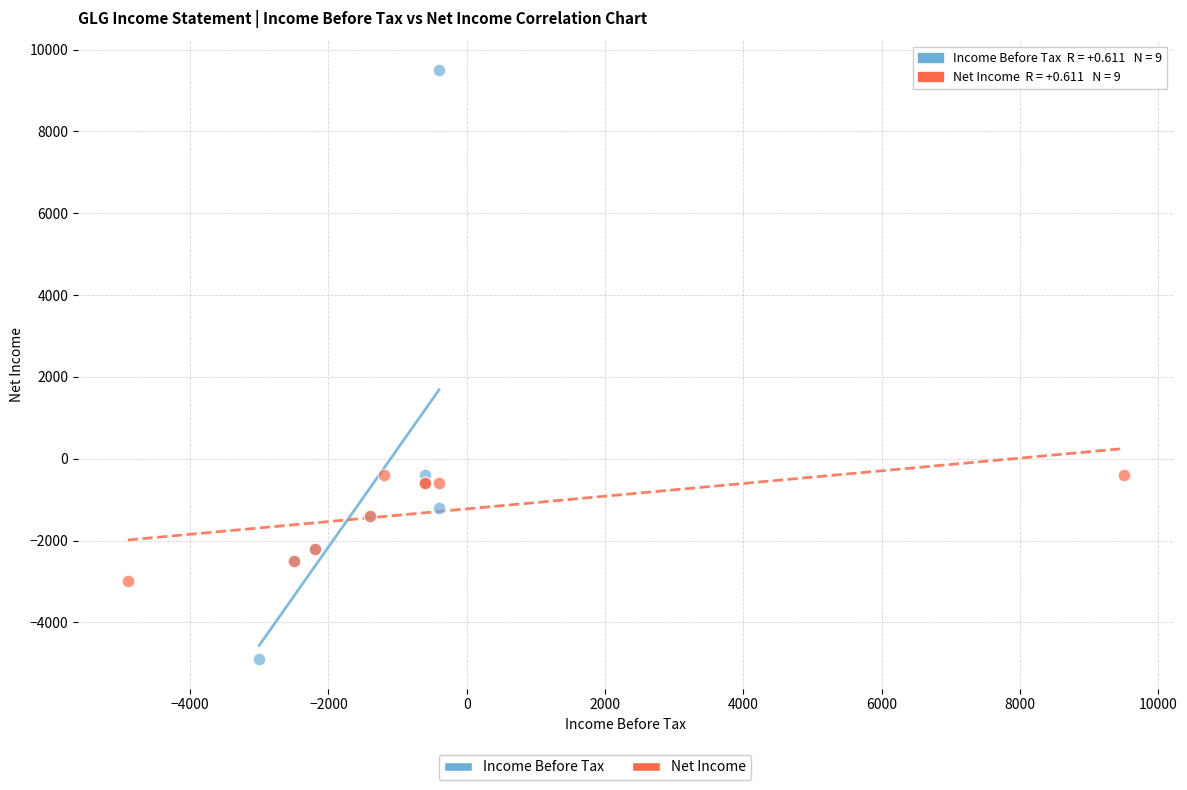

Which series reaches the minimum Y coordinate?

Income Before Tax